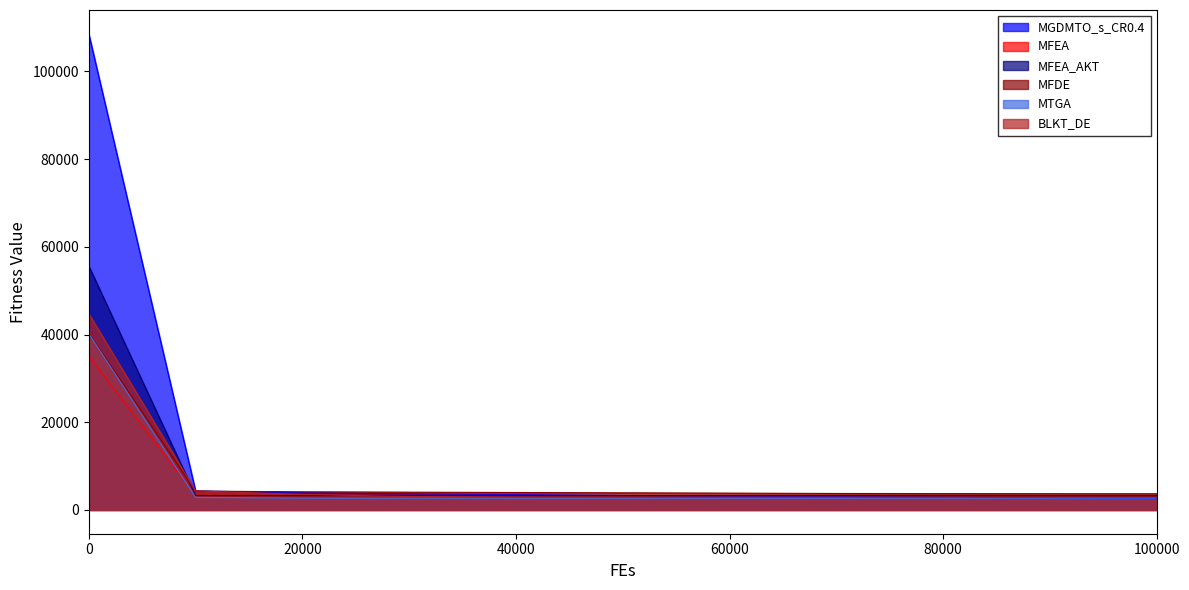

What is the average value of the MFEA series?

6198.9